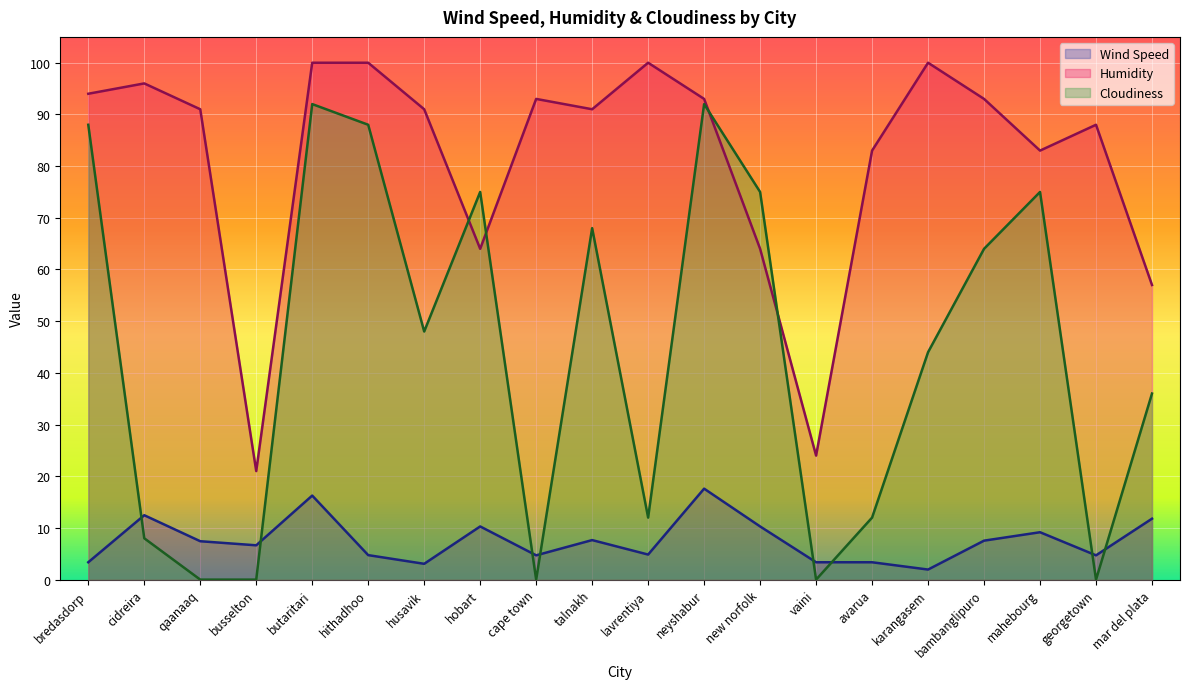

How many lines are shown in the chart?

3